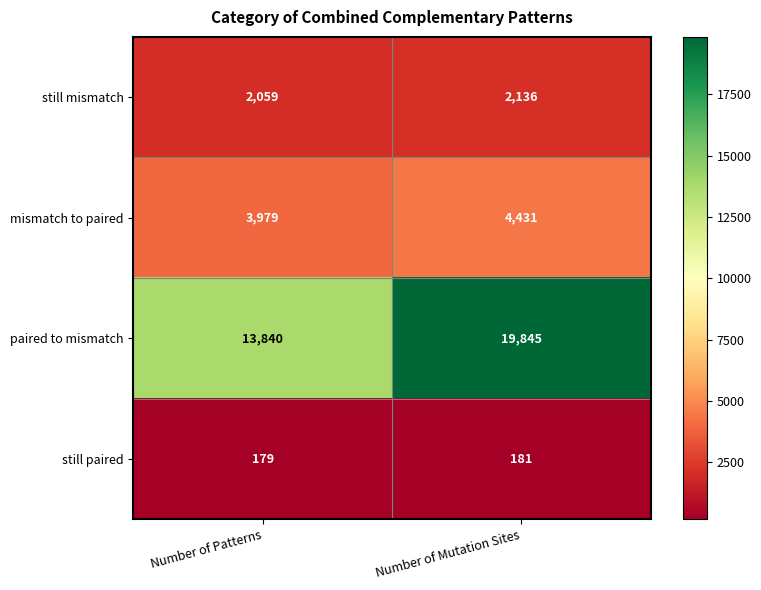

List the labels in order of still paired value, smallest first.

Number of Patterns, Number of Mutation Sites